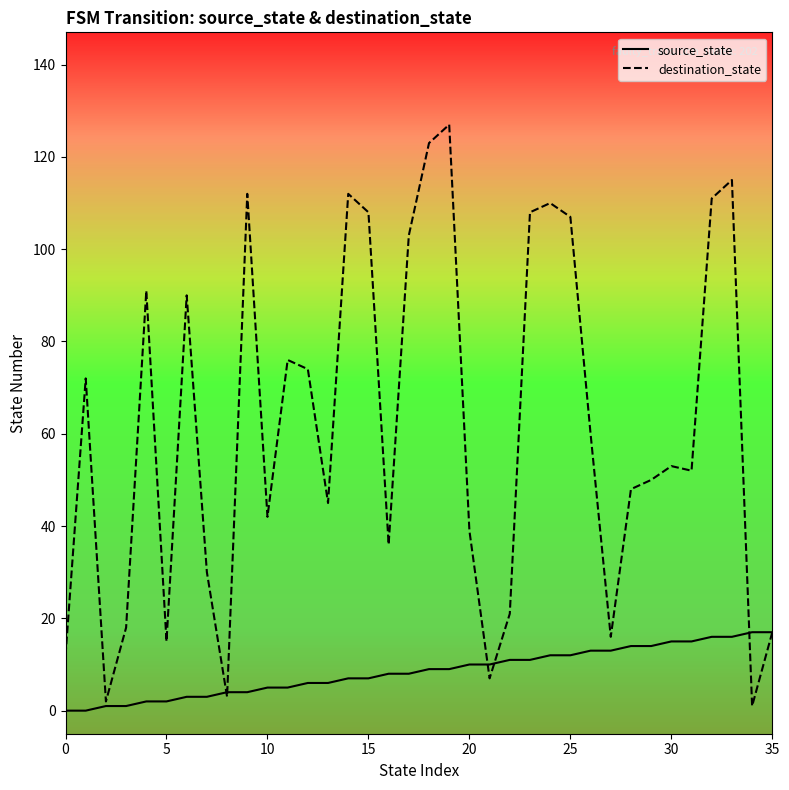

Which series has the largest total across all categories?

destination_state